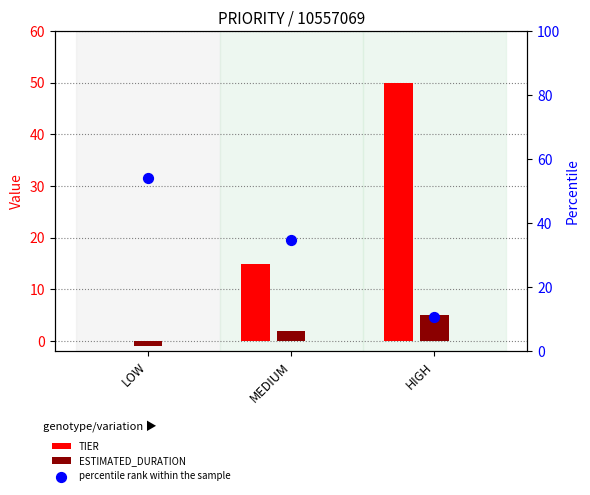

Which series reaches the minimum Y coordinate?

ESTIMATED_DURATION